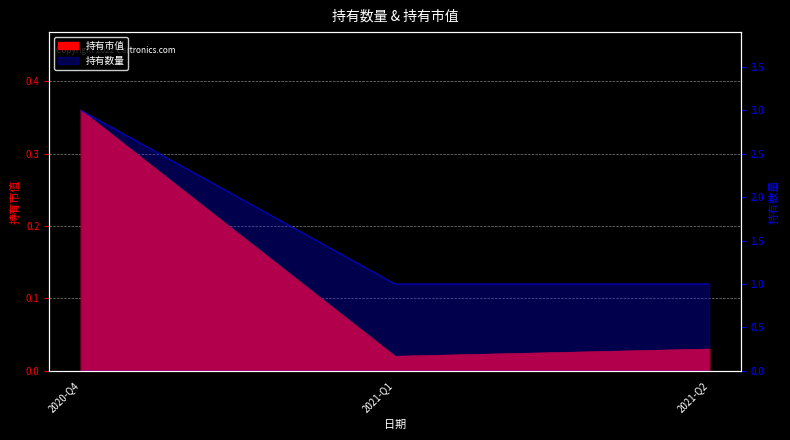

List the series in order of their overall mean, lowest first.

持有市值, 持有数量